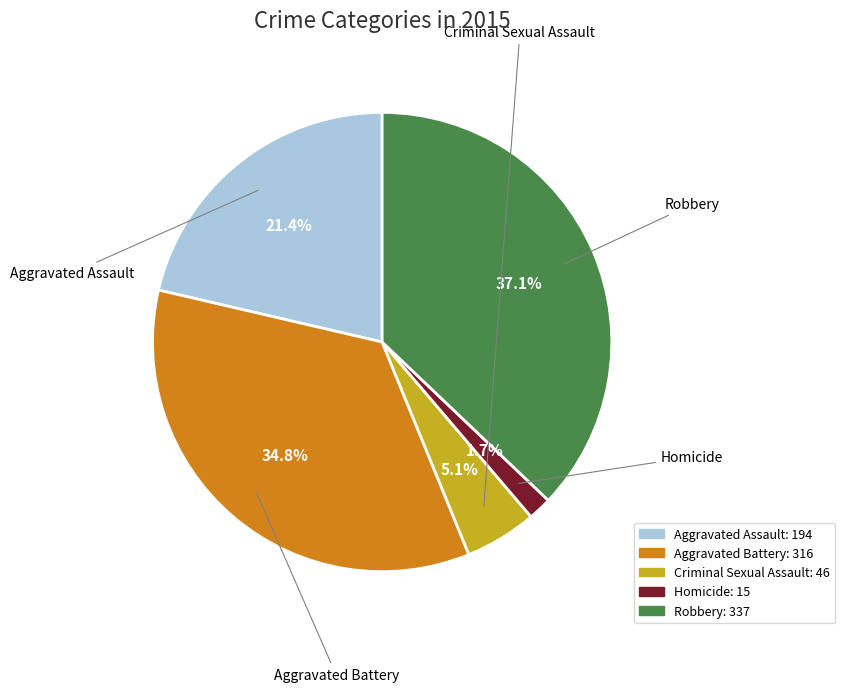

Does Aggravated Battery represent more than half of the total?

No